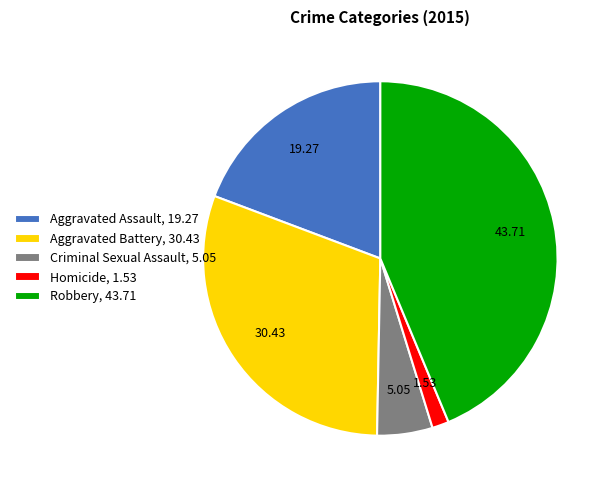

How many slices are in this pie chart?

5